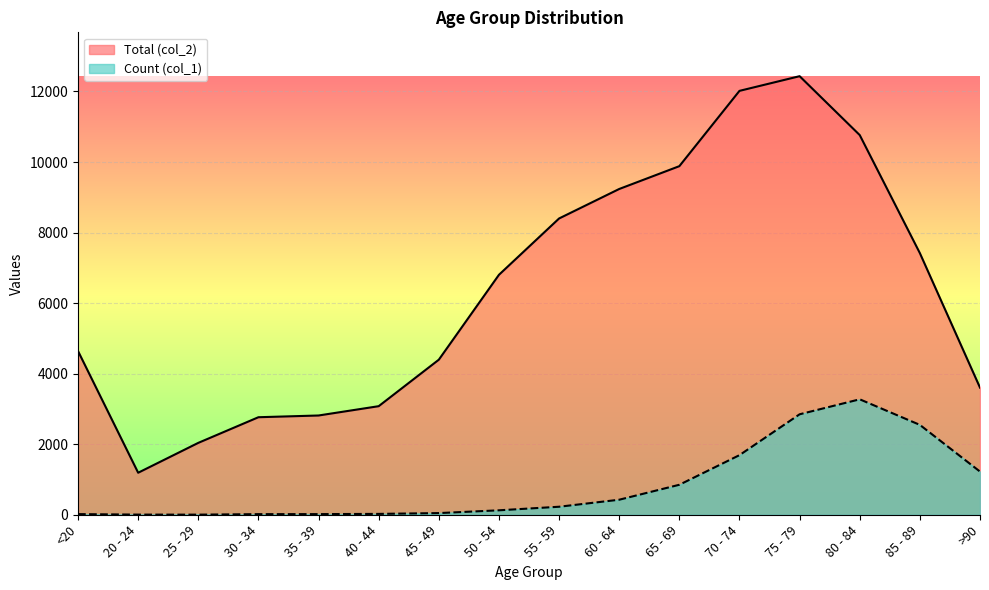

At how many categories does at least one series exceed 7777?

6